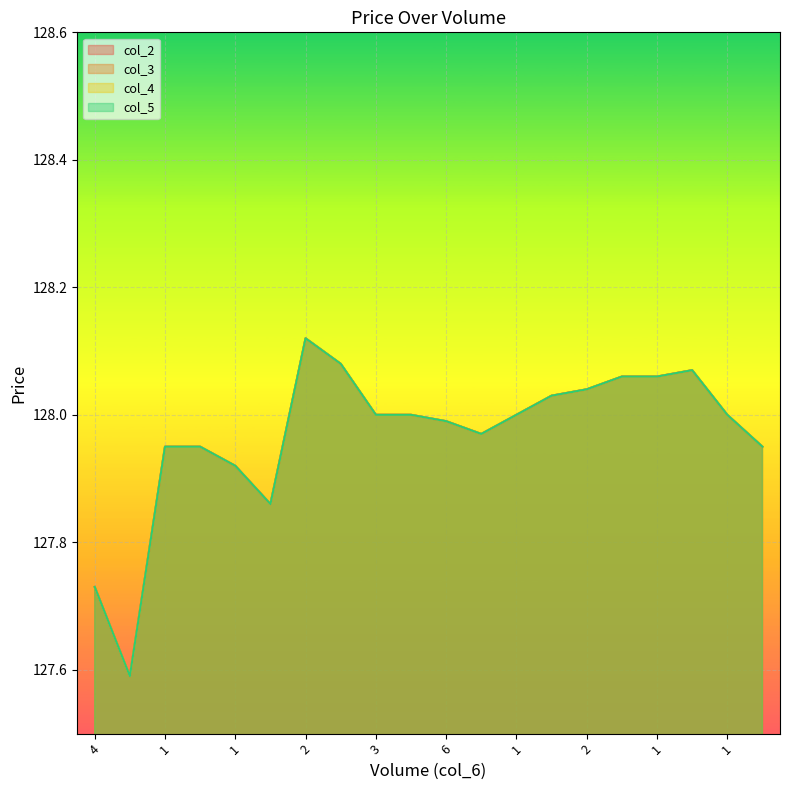

Is it true that col_5 equals 127.9 at 1?

True